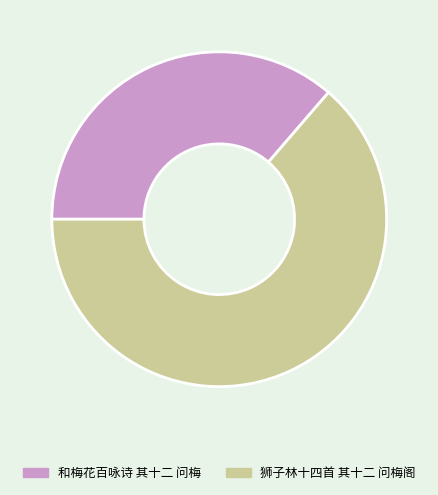

Does 和梅花百咏诗 其十二 问梅 account for over 50% of the chart?

No